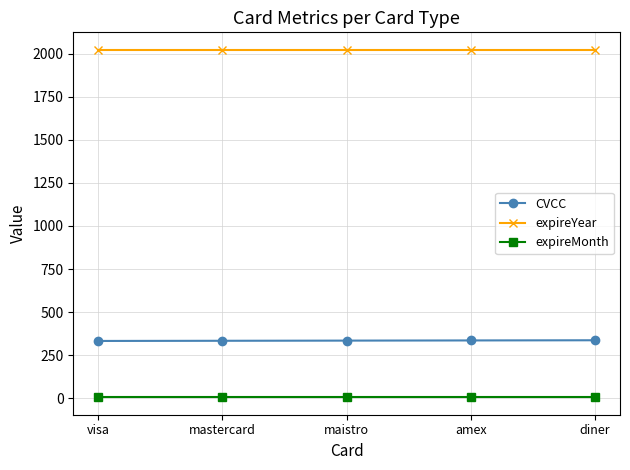

True or false: expireMonth has a value of 6 at mastercard.

True